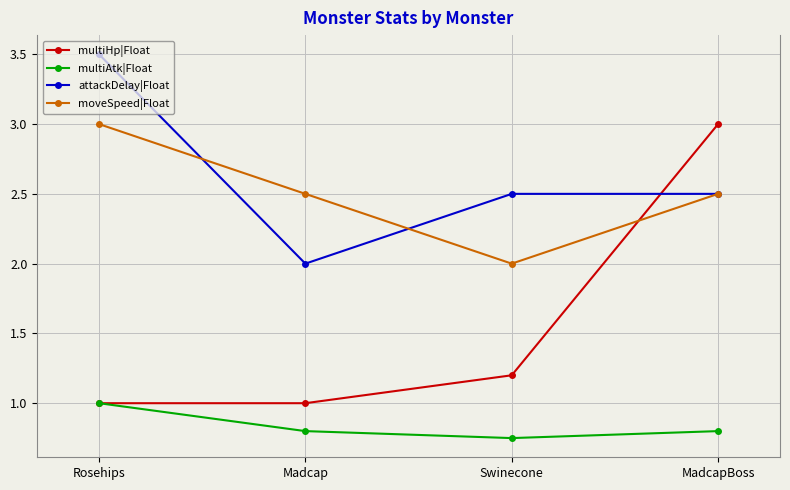

What is the approximate value of moveSpeed|Float at MadcapBoss?

2.5